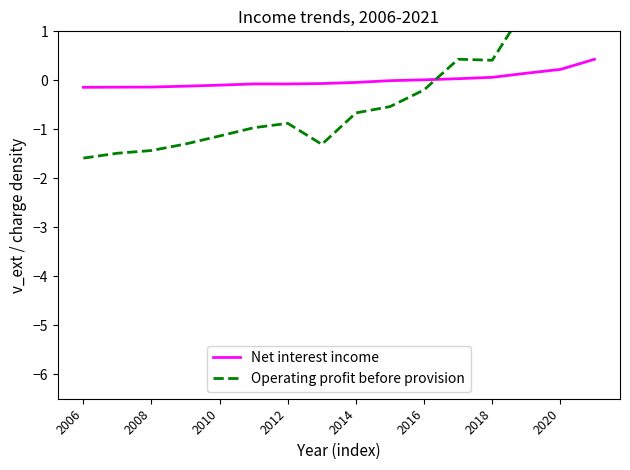

What is the highest value of the Net interest income series?

0.4